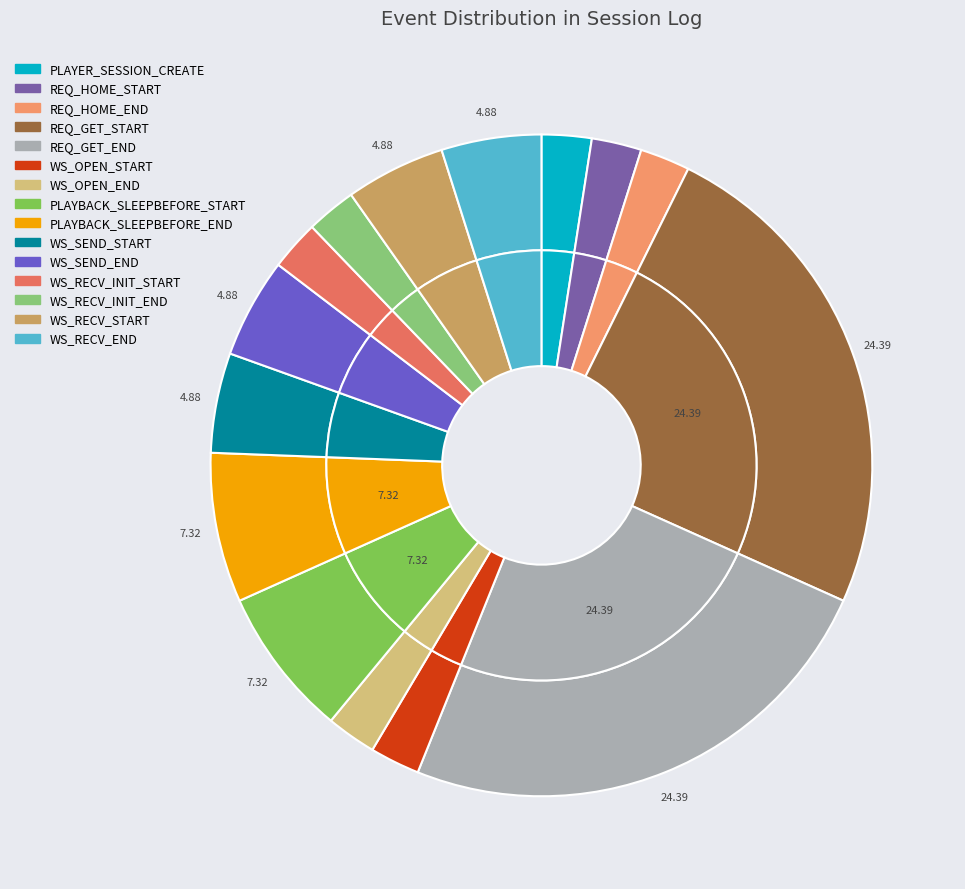

How many slices are in this pie chart?

15